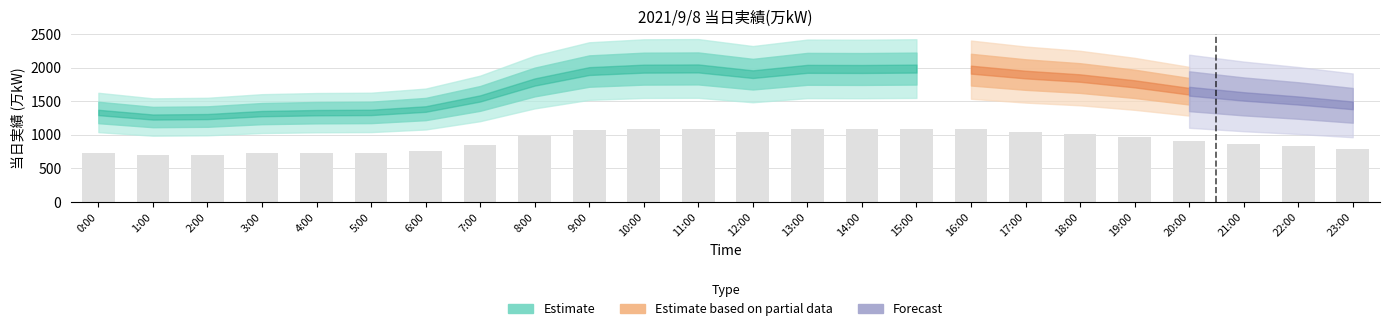

How many series are shown in this chart?

1